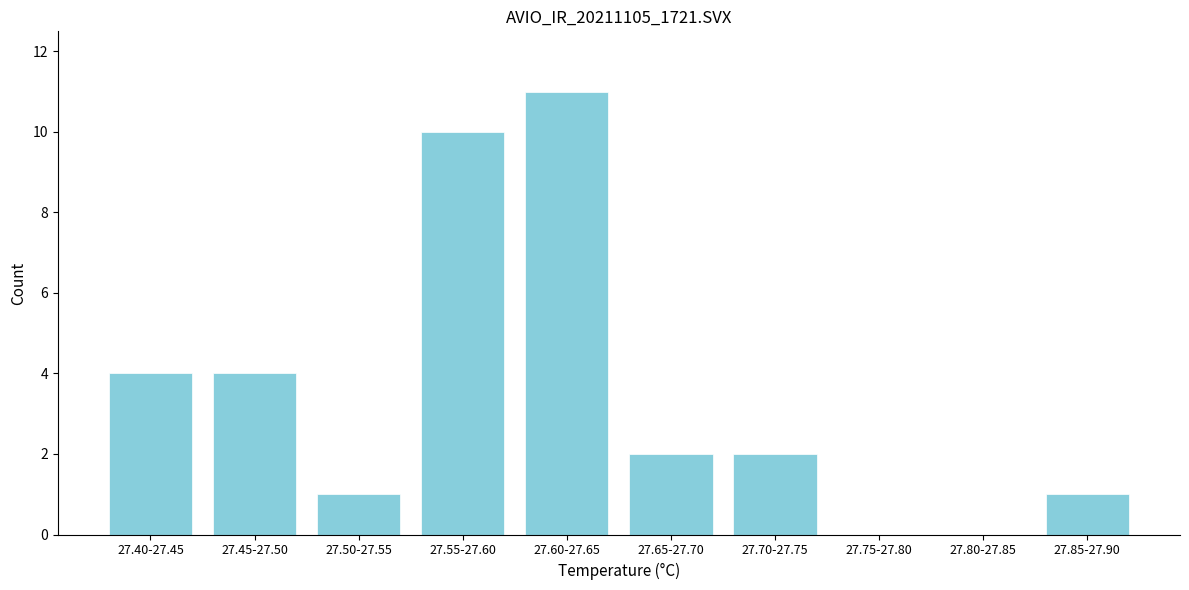

Reading left to right, extract all data points from this chart.

27.40-27.45=4	27.45-27.50=4	27.50-27.55=1	27.55-27.60=10	27.60-27.65=11	27.65-27.70=2	27.70-27.75=2	27.75-27.80=0	27.80-27.85=0	27.85-27.90=1